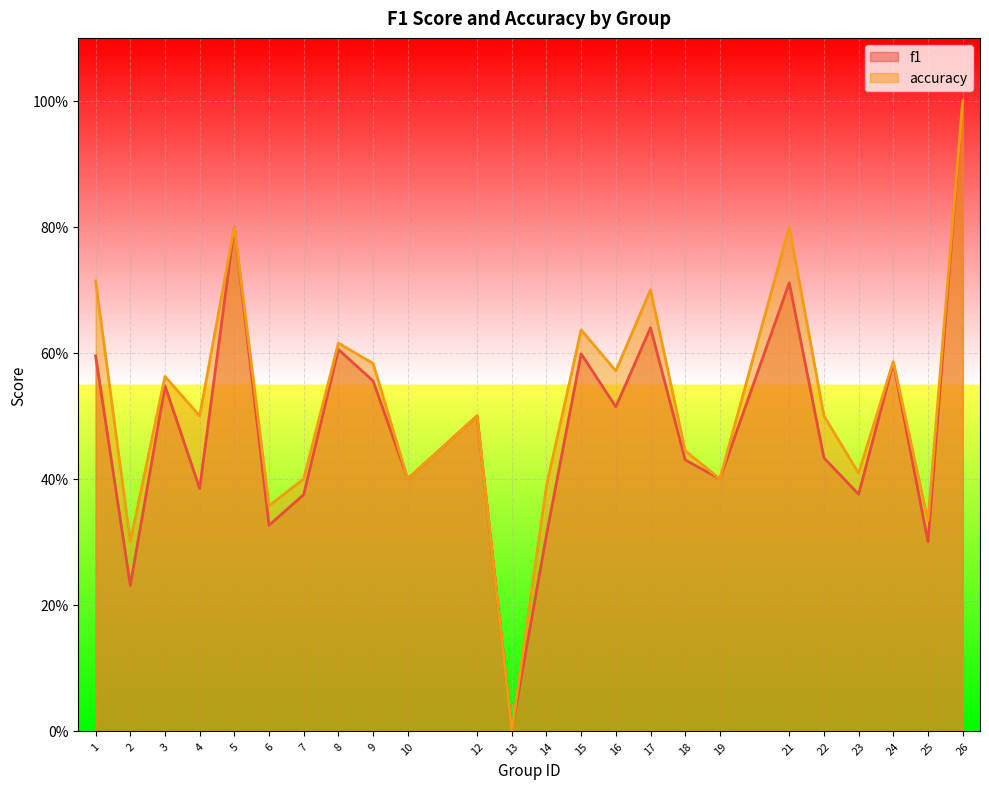

What is the maximum value shown in the chart?

1.0